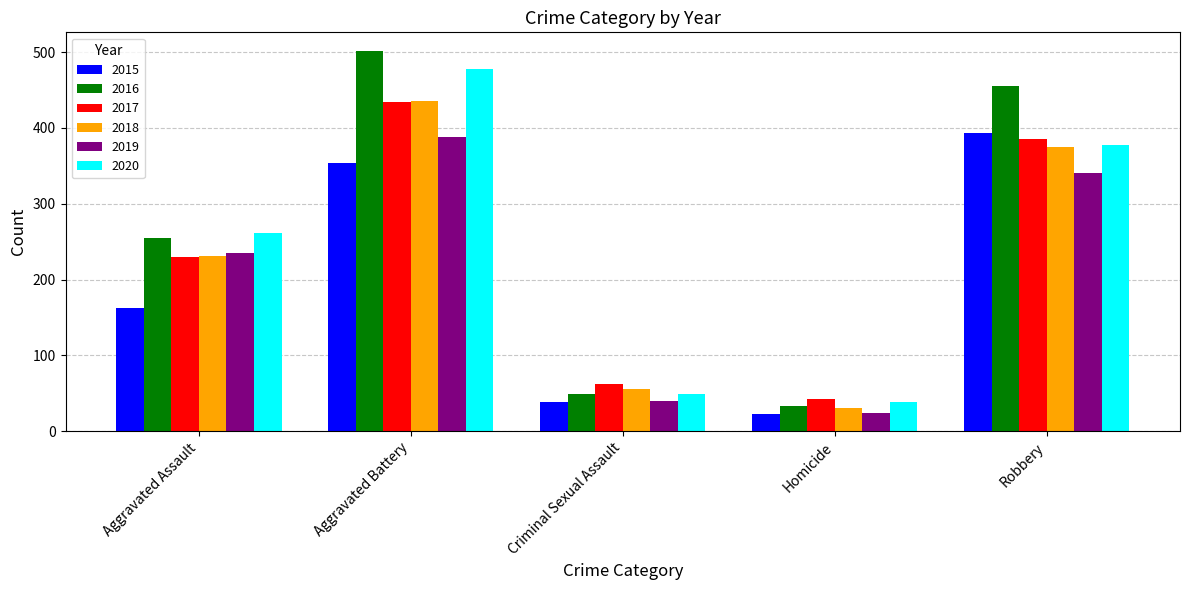

What is the greatest value displayed?

501